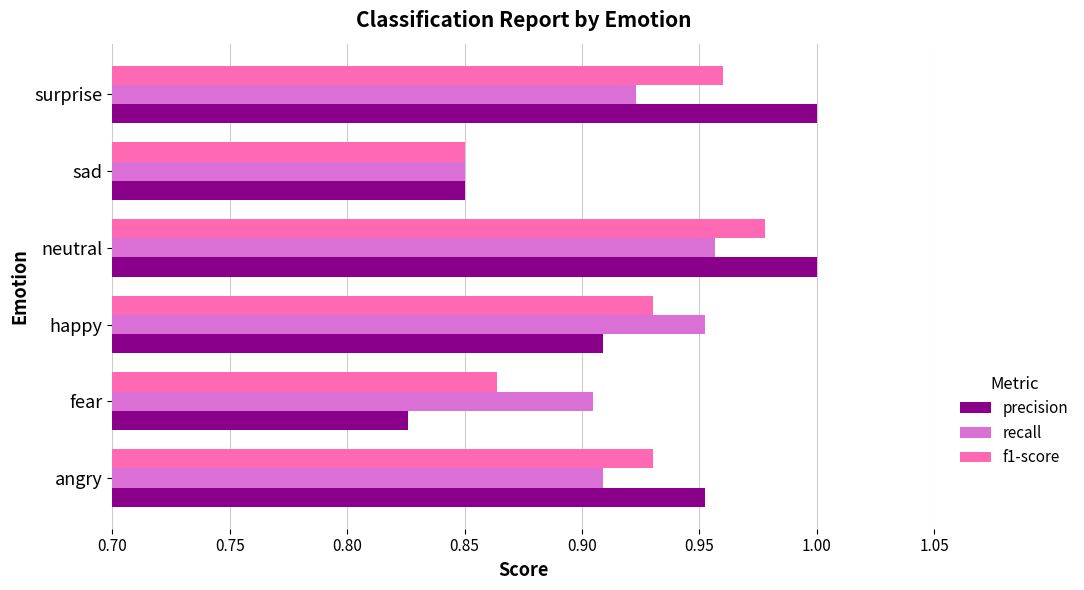

How many distinct data groups are displayed?

3